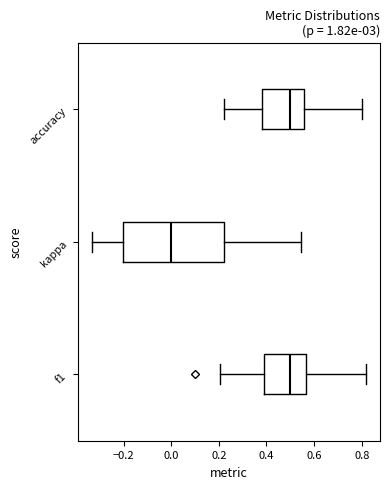

Reading bottom to top, transcribe this box plot: for each box, give where its median line is, the range the box spans, and where its two whiskers end, as read against the x-axis. The values are not printed on the chart, so give them approximately, as read against the axis.

f1: median 0.50, box 0.40 to 0.56, whiskers 0.20 to 0.82
kappa: median 0.00, box -0.20 to 0.22, whiskers -0.34 to 0.54
accuracy: median 0.50, box 0.38 to 0.56, whiskers 0.22 to 0.80